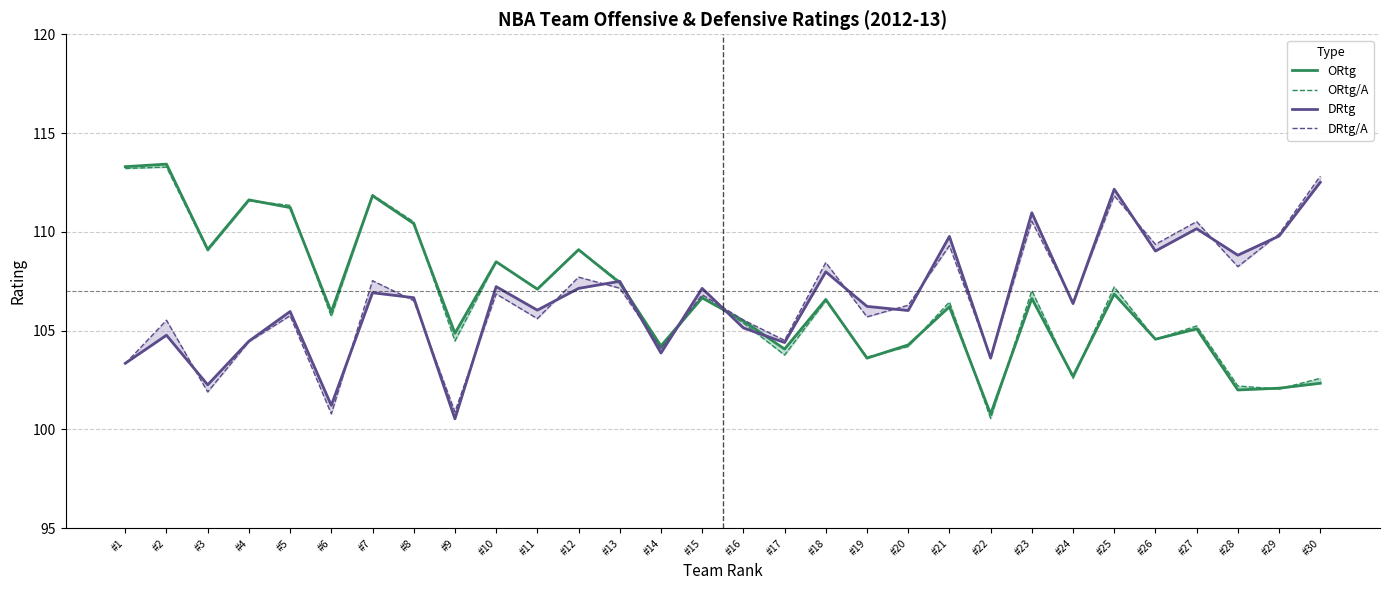

Between #23 and #27, which series saw the biggest shift?

ORtg/A